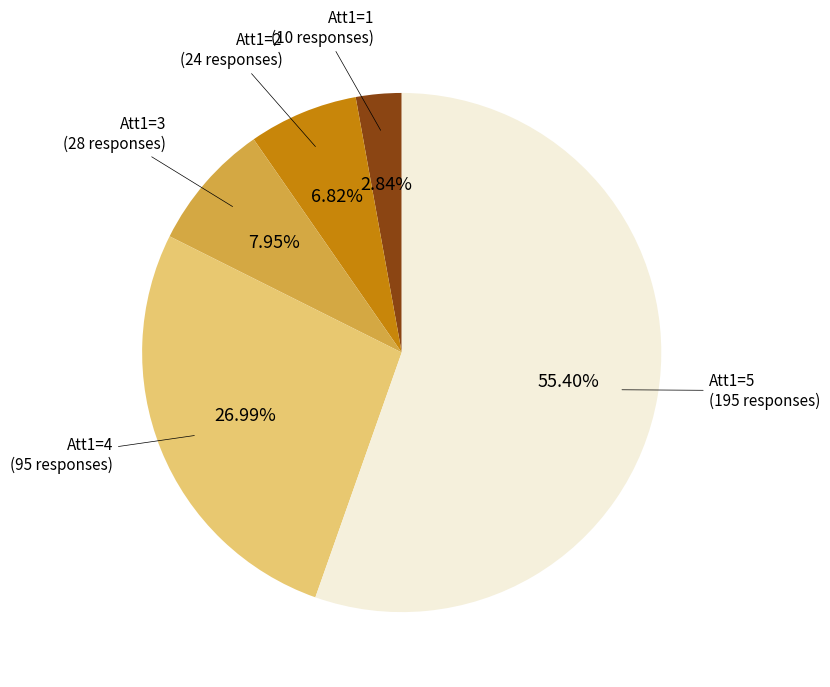

Rank the categories by value from lowest to highest.

Att1=1, Att1=2, Att1=3, Att1=4, Att1=5